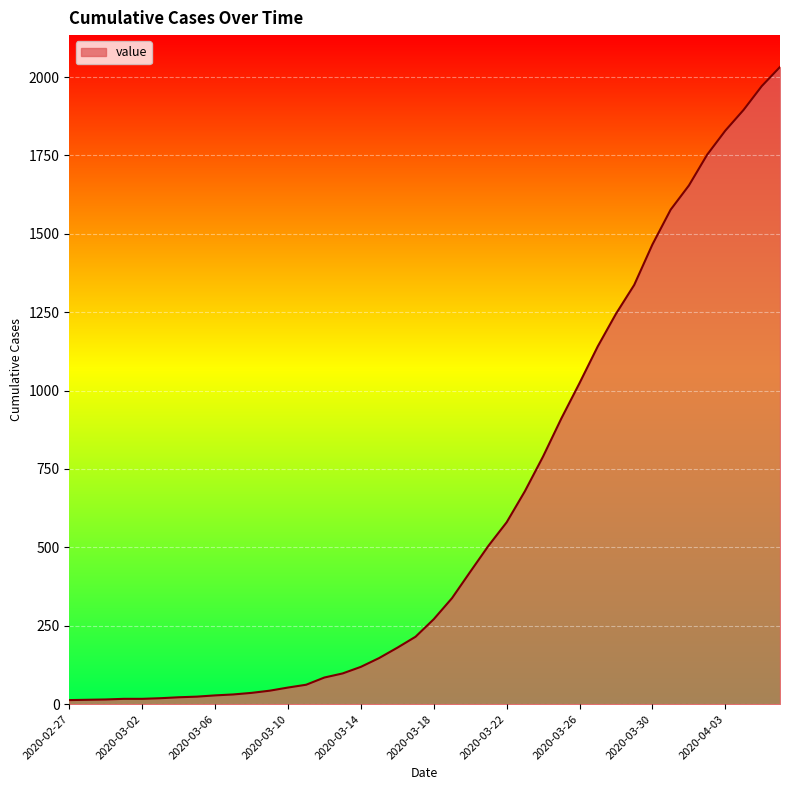

What is the greatest value displayed?

2032